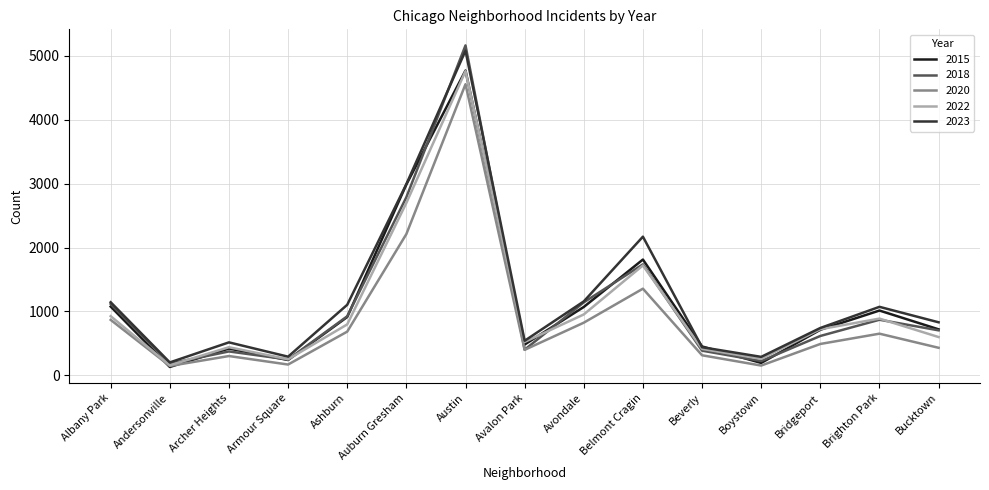

Which category has the highest value across all series?

Austin